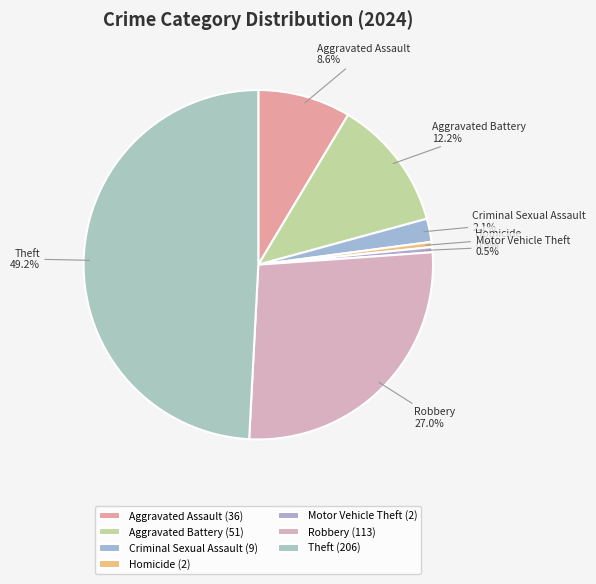

To the nearest percent, what is the combined percentage of Criminal Sexual Assault and Homicide?

3%